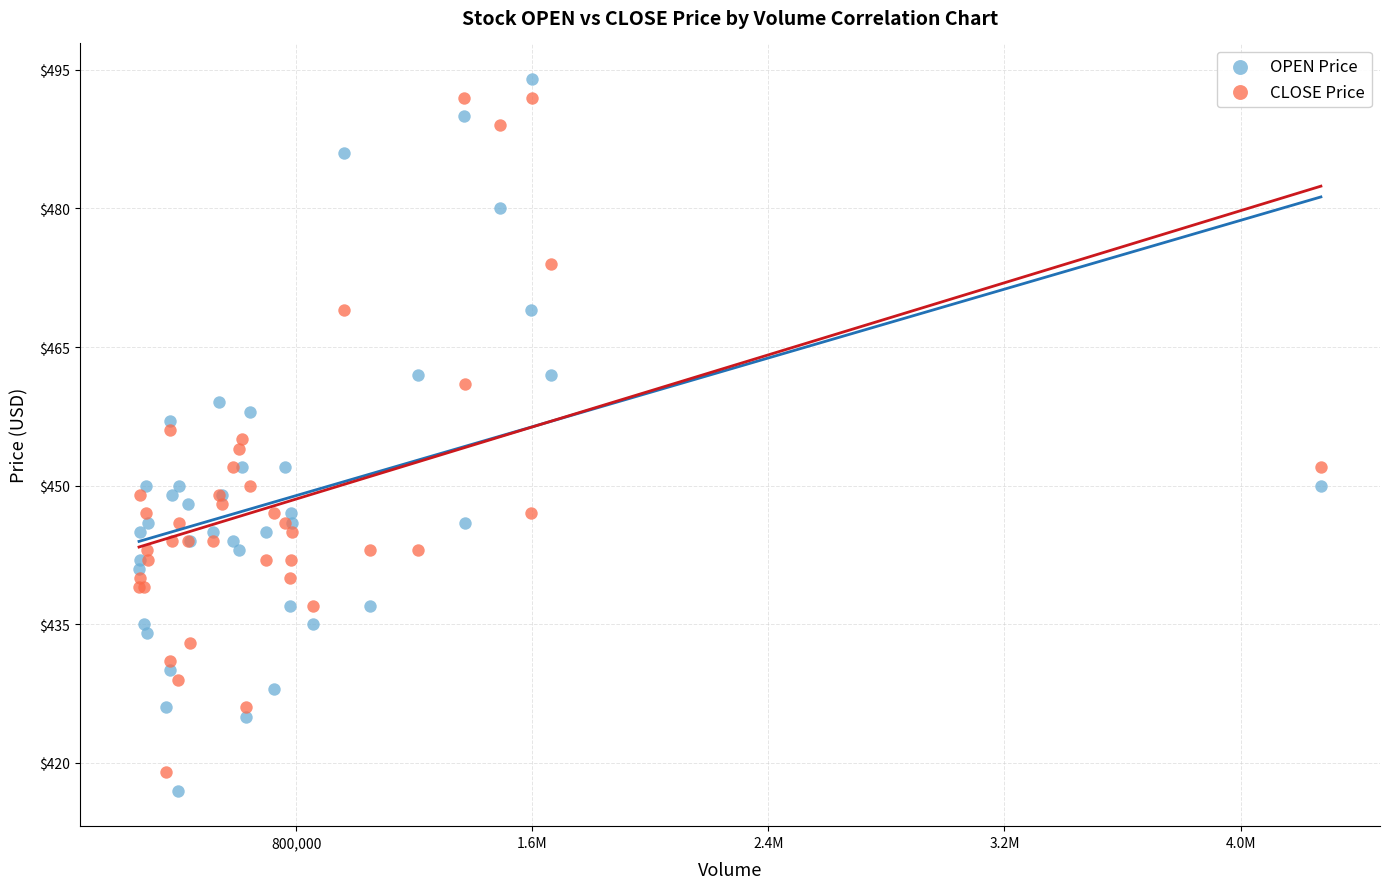

What is the X range (max minus min) for the scatter plot?

4004800